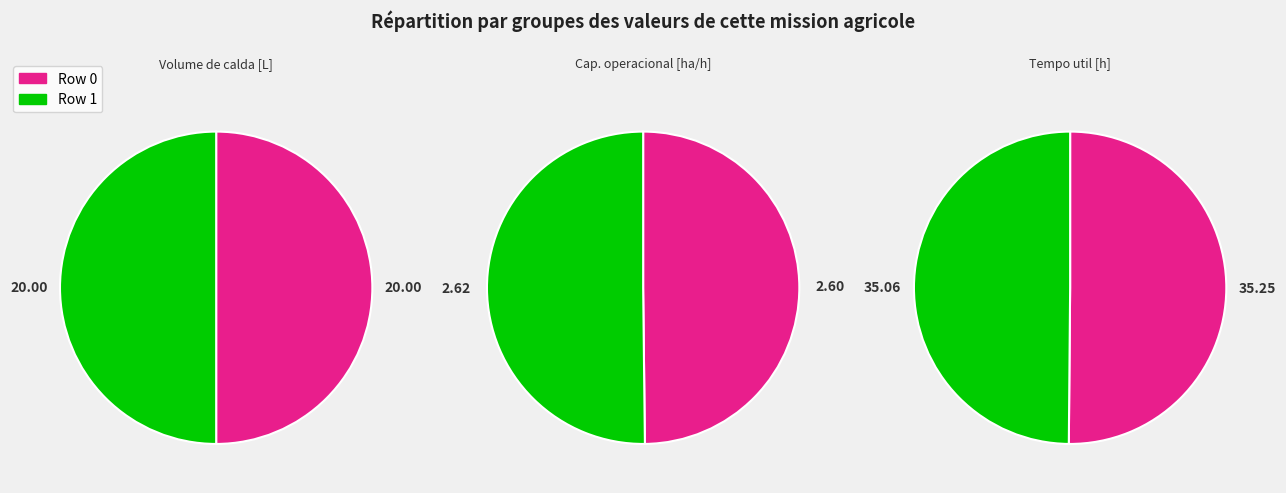

Which series has the widest spread of values?

Row 0